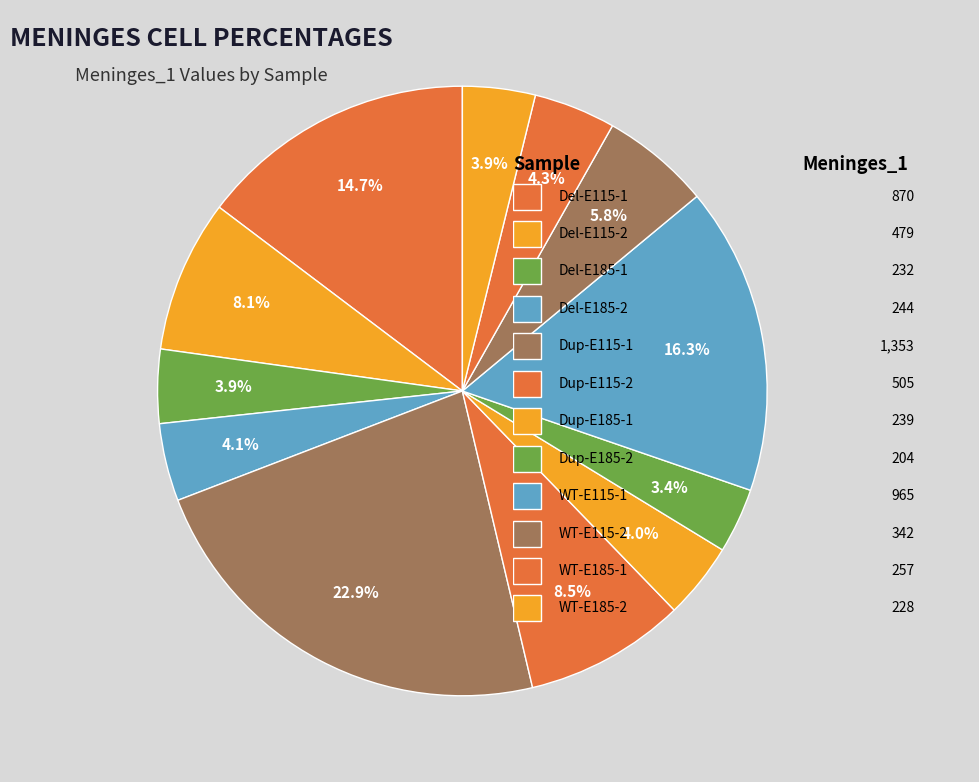

Is there any slice that represents more than half of the pie?

No